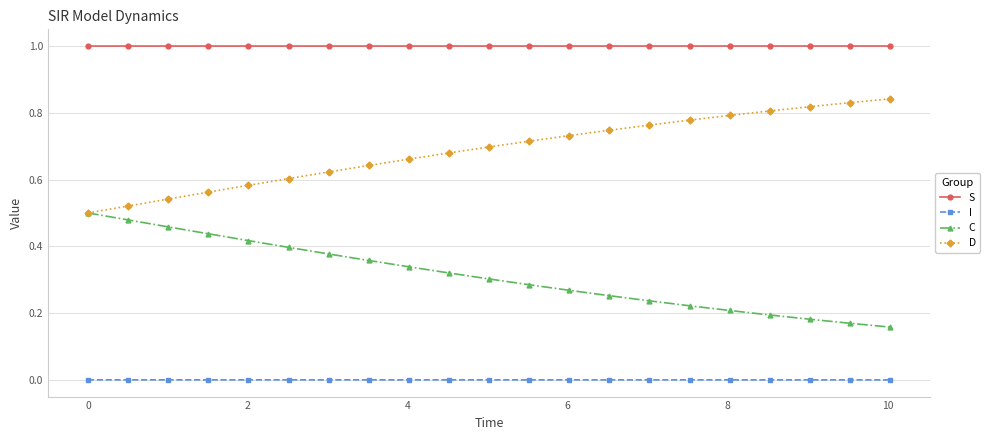

What is the sum of all C values?

6.6